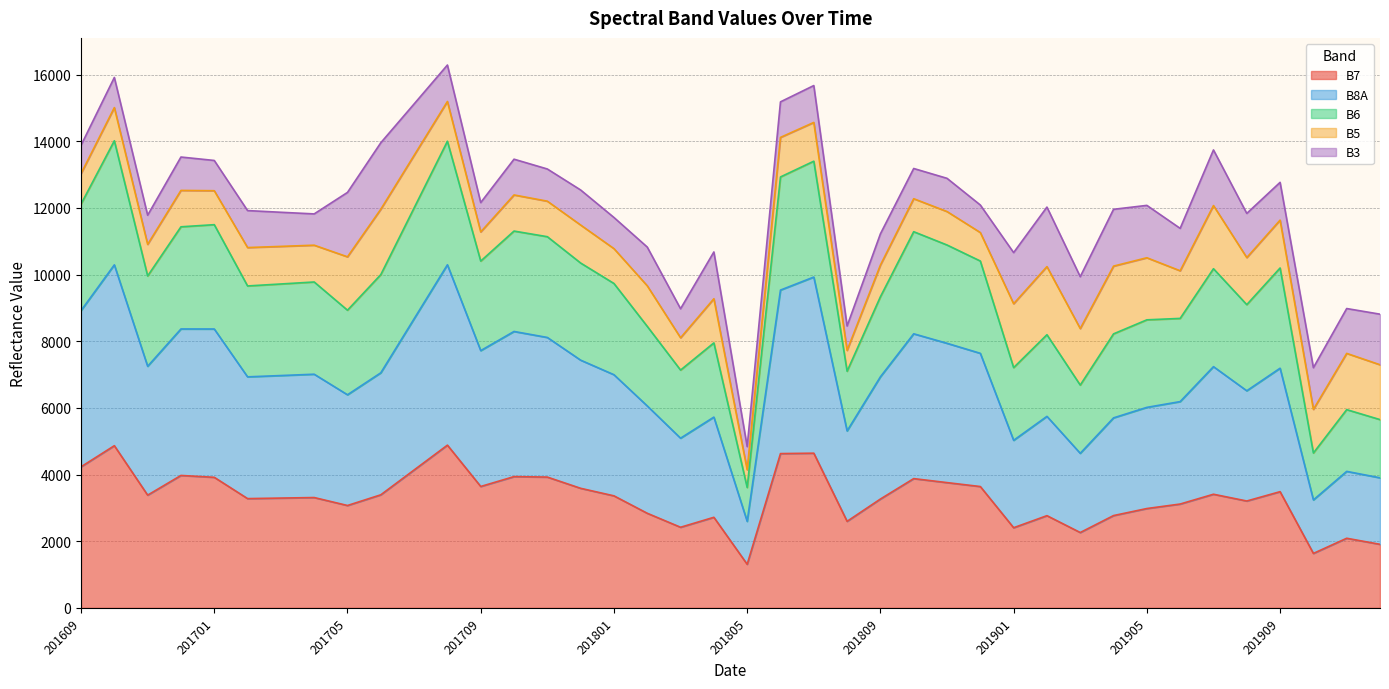

What is the maximum value for B7?

4882